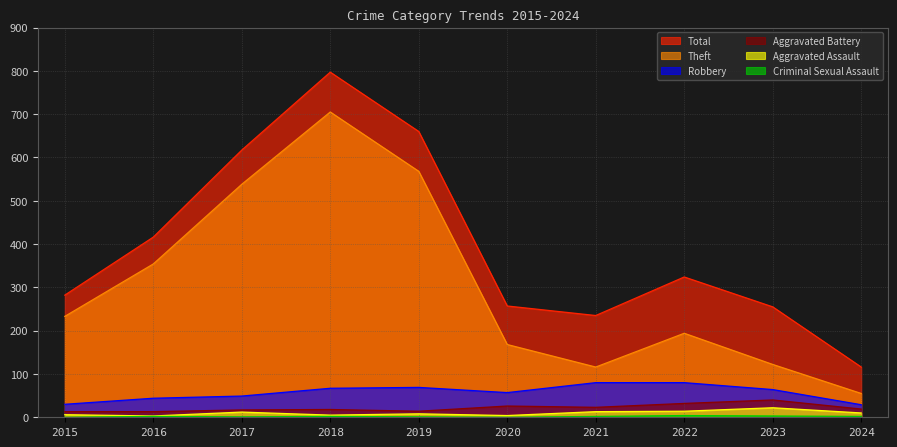

List the series in order of their peak value, lowest first.

Criminal Sexual Assault, Aggravated Assault, Aggravated Battery, Robbery, Theft, Total